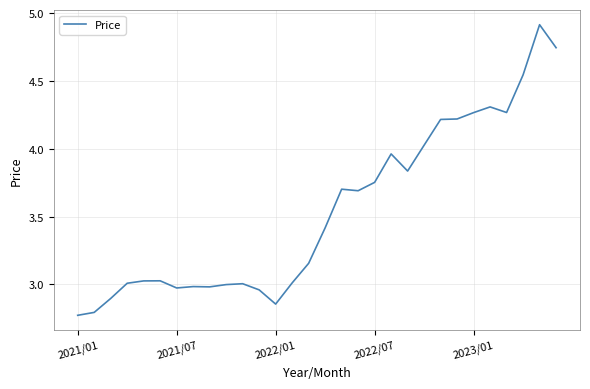

What is the difference between the maximum and second lowest values?

2.1